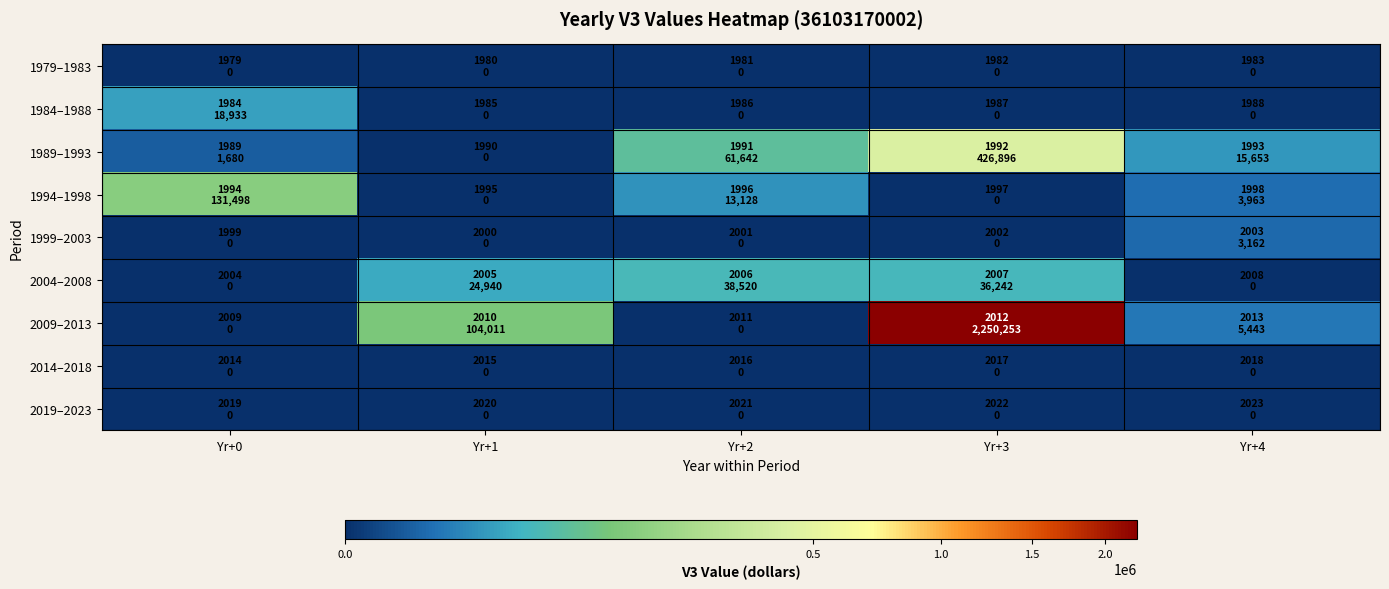

Which series has the widest spread of values?

2009–2013